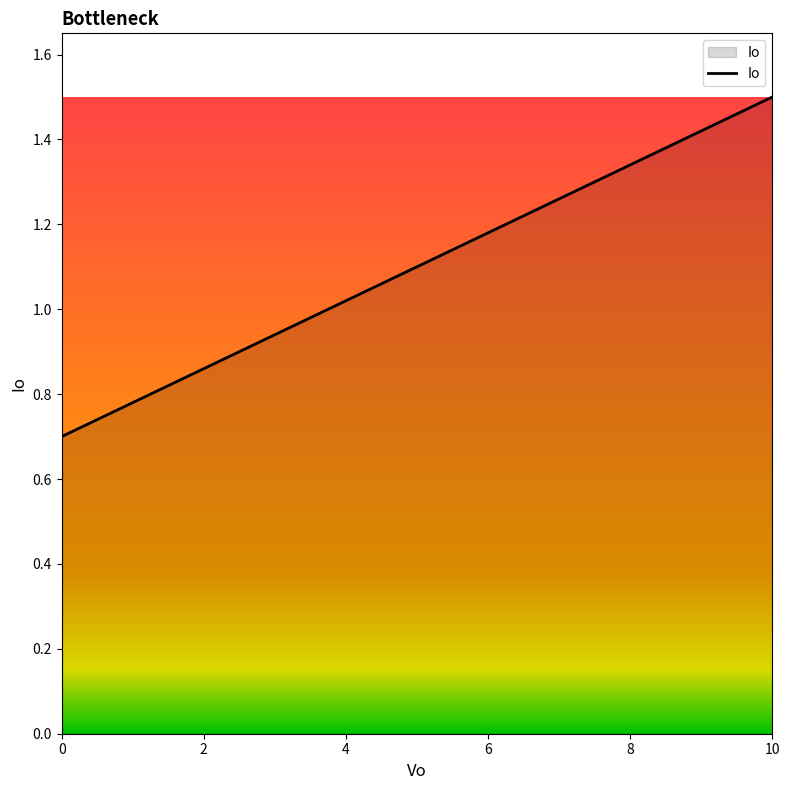

Reading right to left, list all the values displayed in this chart.

1.5	0.7	0.0